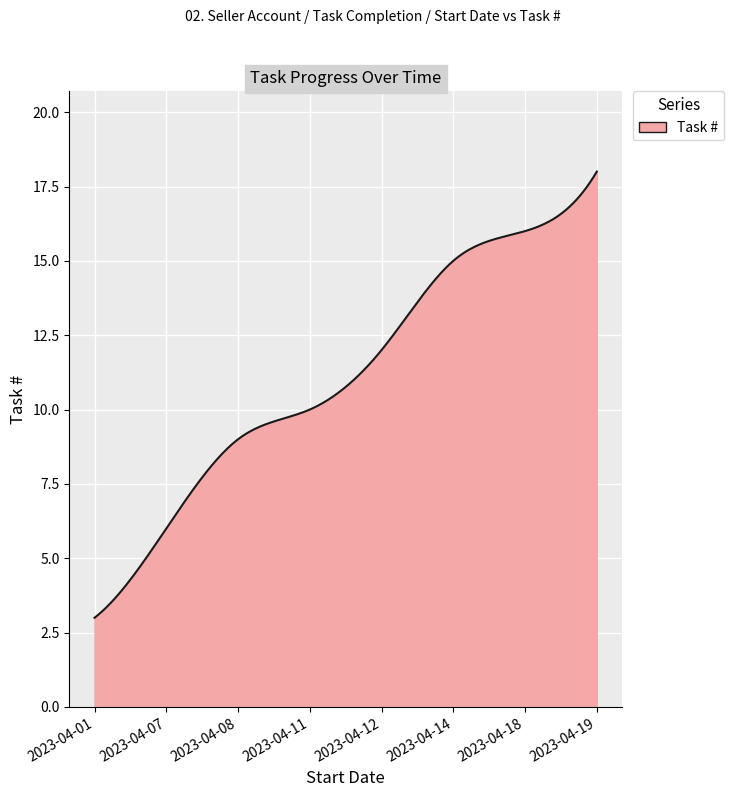

What is the difference between the maximum and minimum values?

15.0